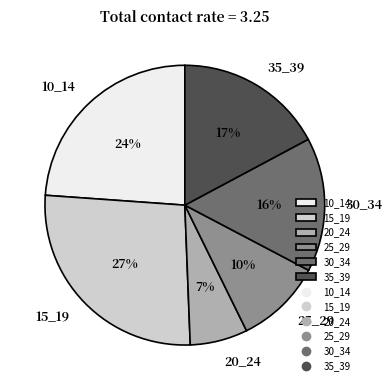

What percentage is the 25_29 slice, to the nearest percent?

10%